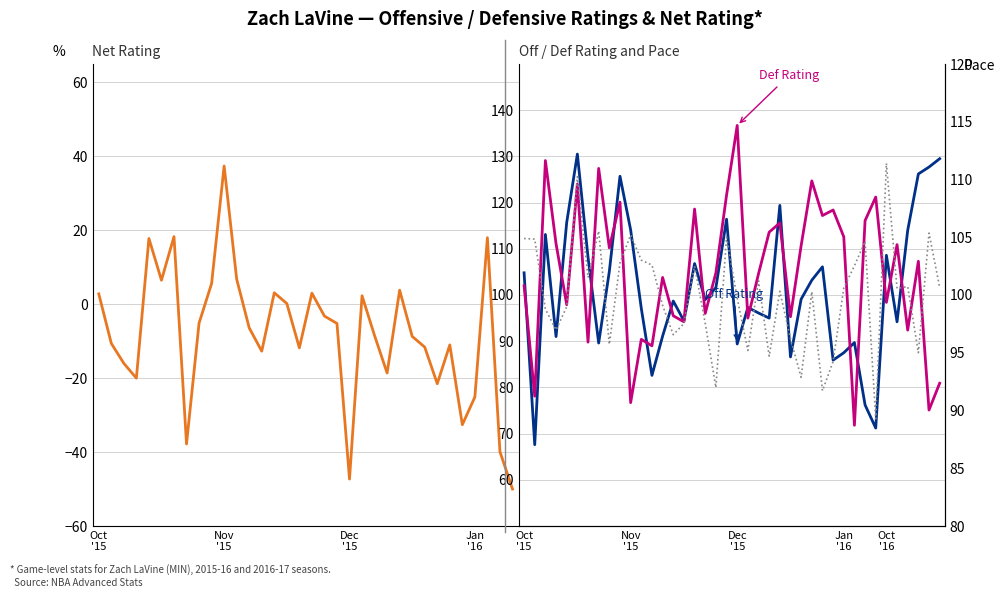

True or false: PACE and DEF_RATING cross at least once.

True